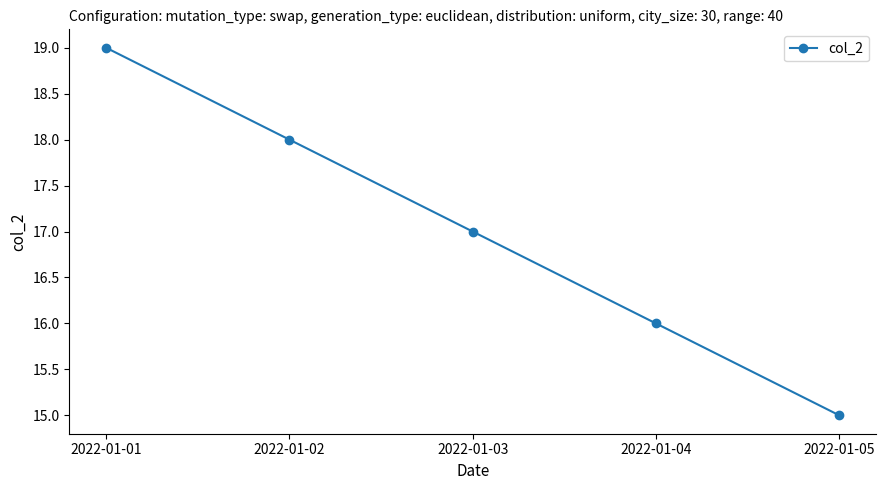

What is the sum of all values?

85